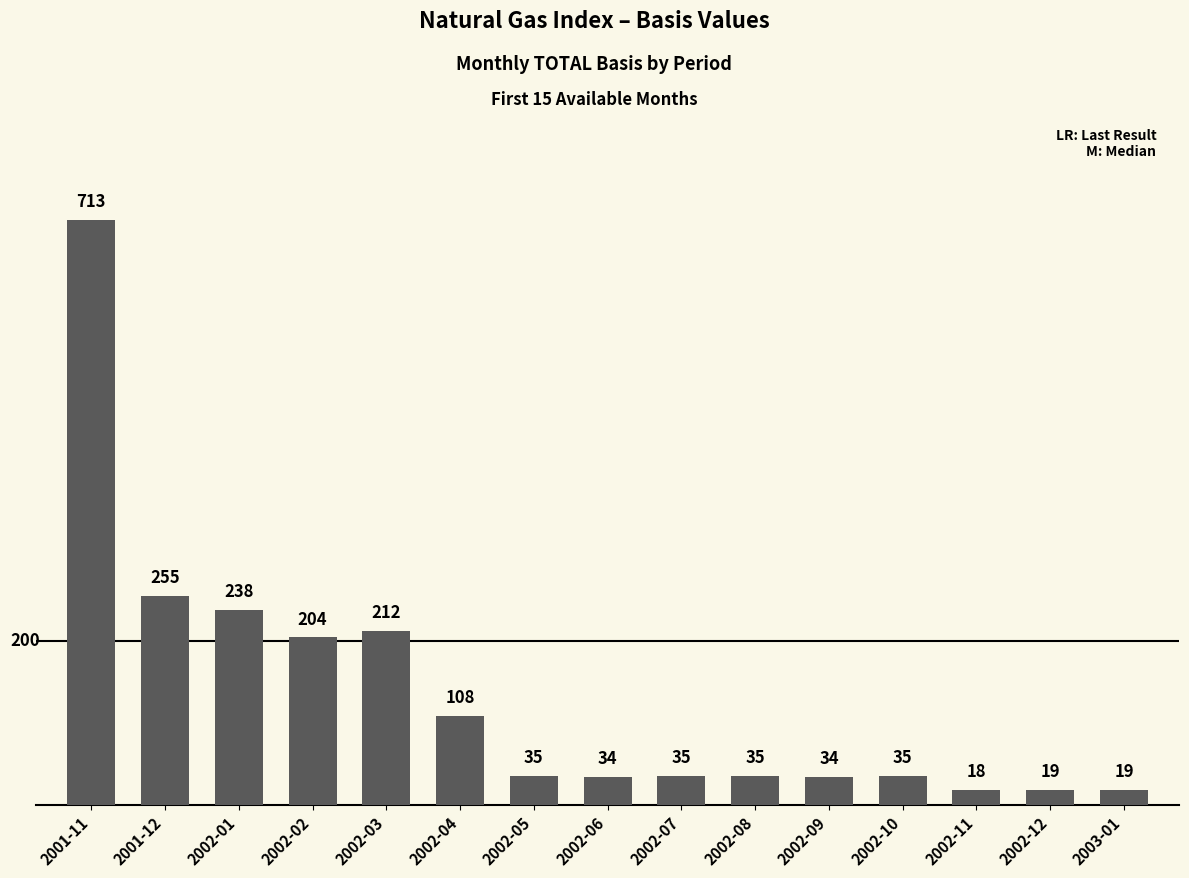

What is the ratio of the value at 2002-04 to the value at 2002-08?

3.1